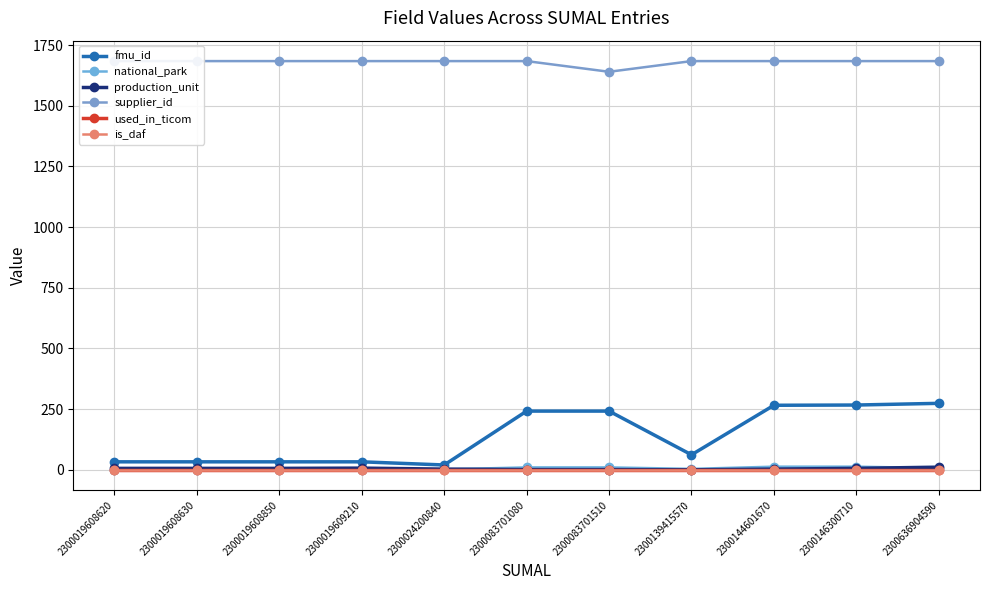

True or false: production_unit and is_daf intersect in this chart.

False